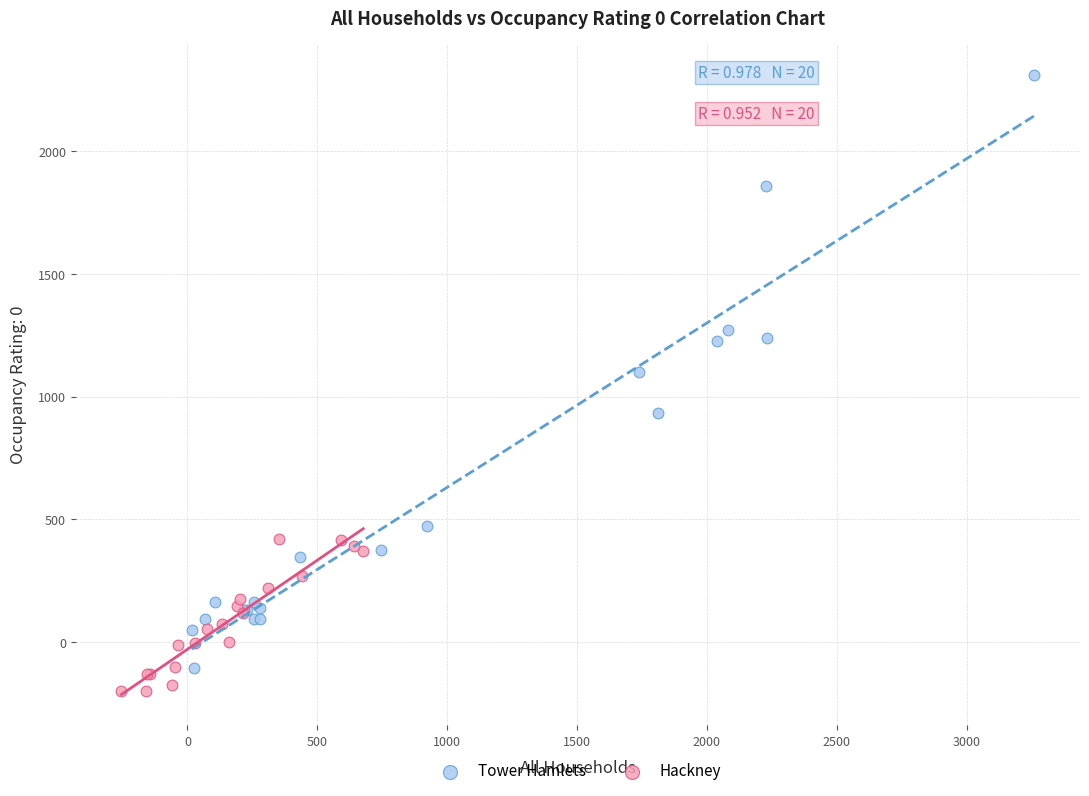

Which series has the widest spread of Y values?

Tower Hamlets